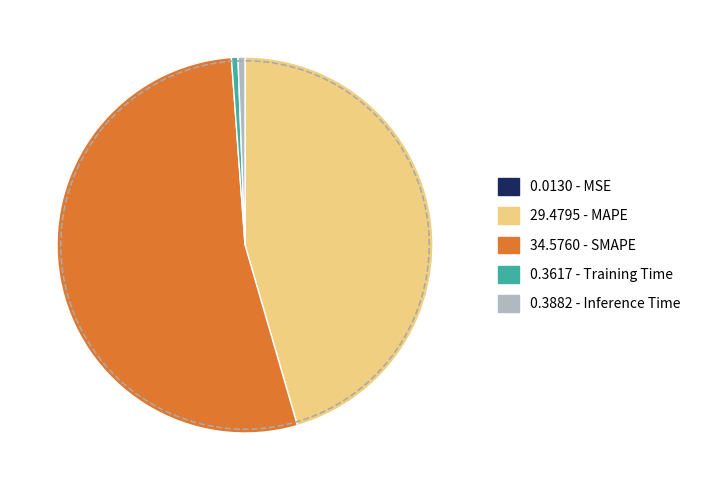

What is the majority slice?

SMAPE